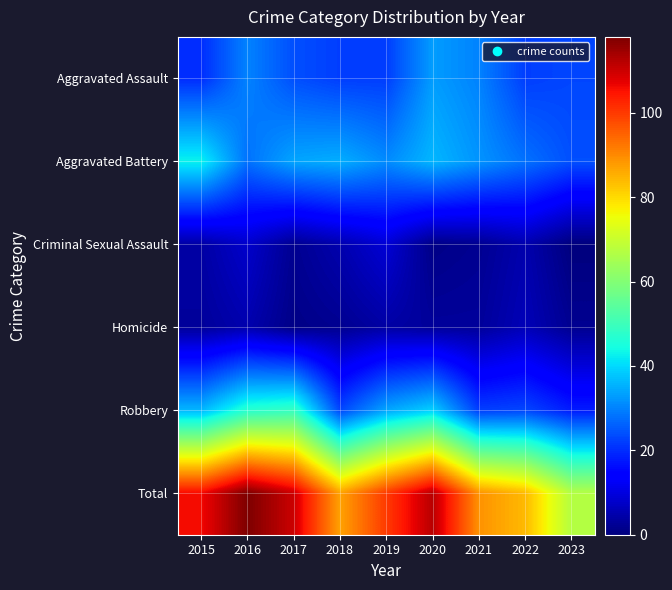

What is the spread (max minus min) of values at 2017?

109